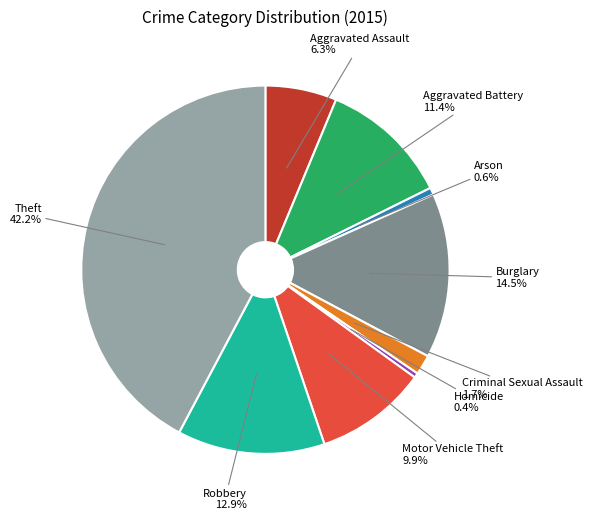

Does any single category account for the majority?

No